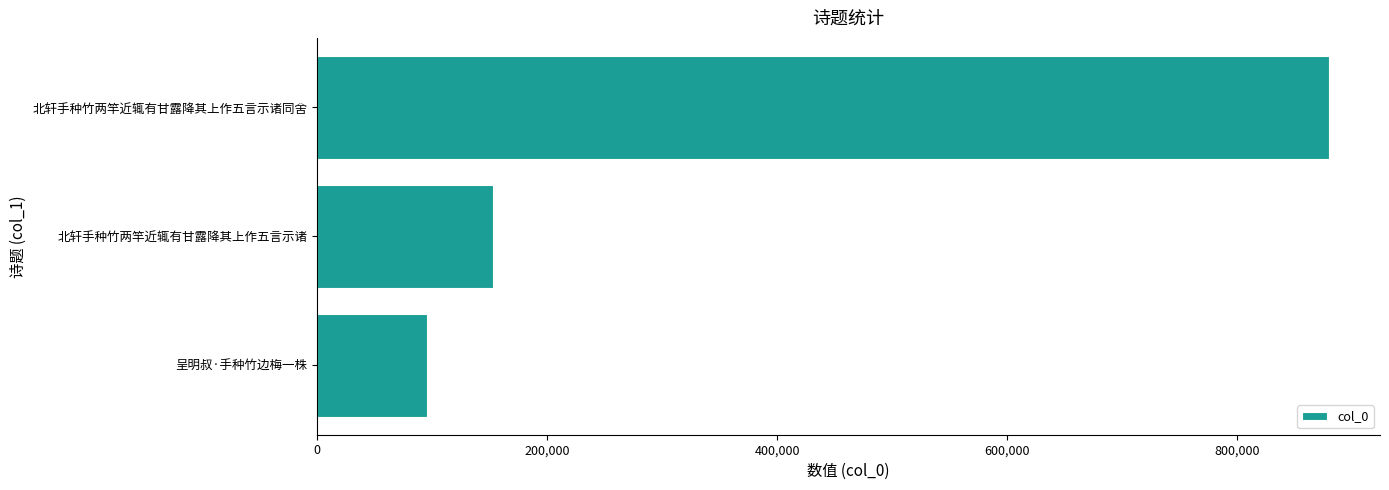

What is the change in value from 北轩手种竹两竿近辄有甘露降其上作五言示诸同舍 to 呈明叔·手种竹边梅一株?

-785108